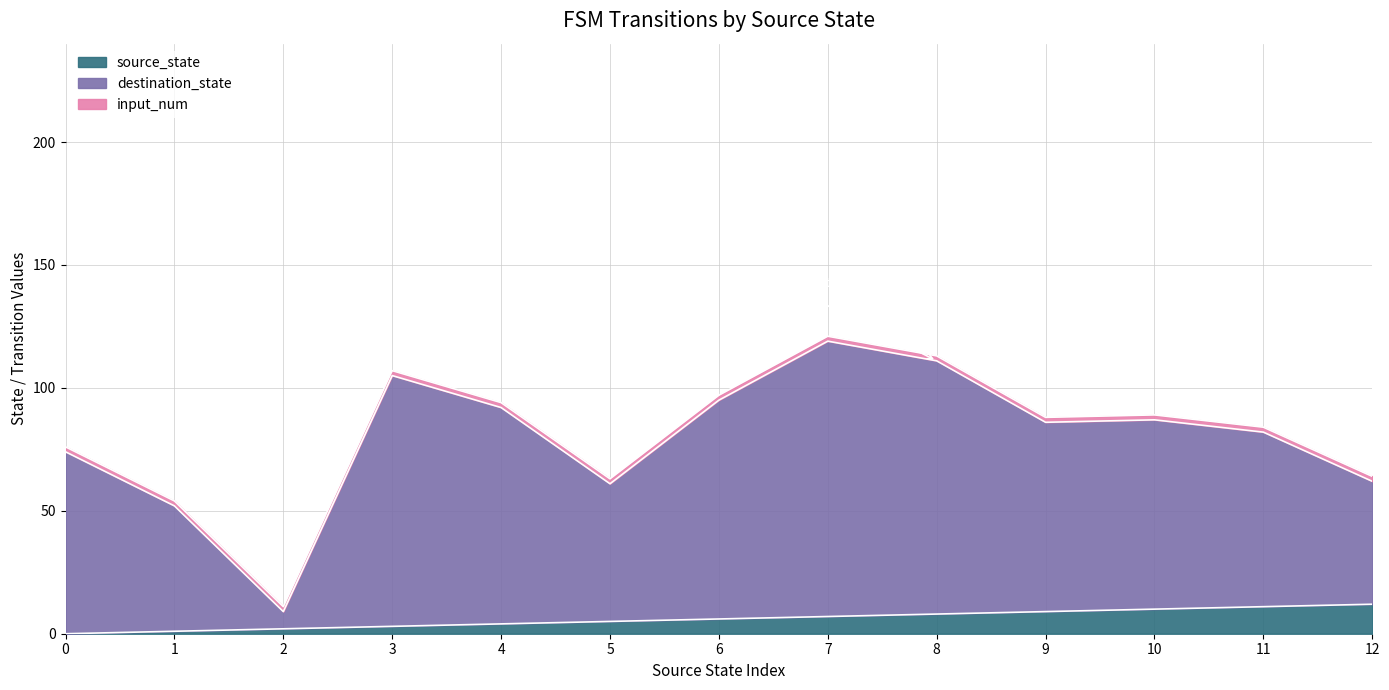

At which label is destination_state closest to 64?

12